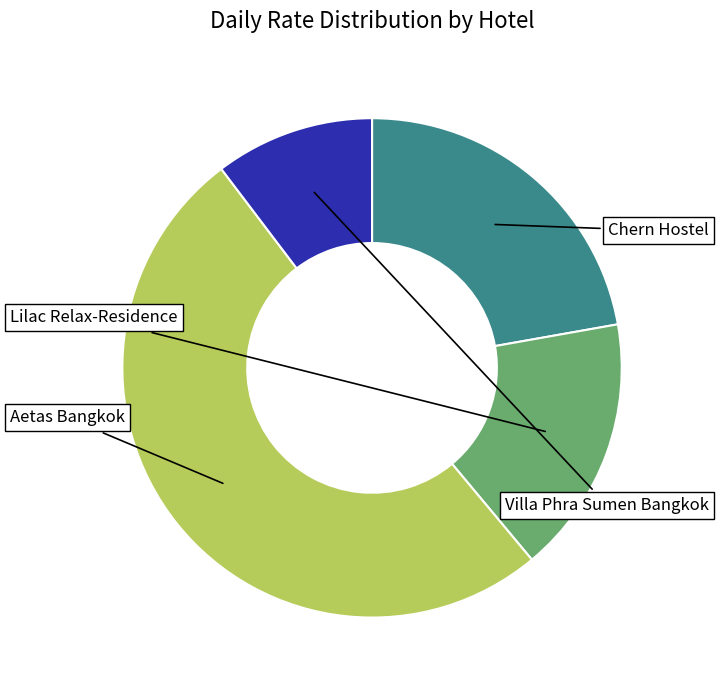

Is there a majority slice in this chart?

Yes